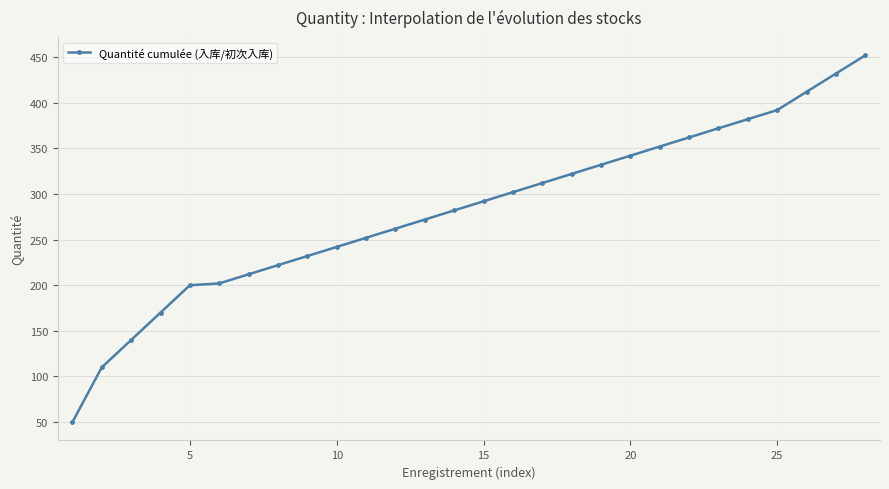

True or false: there are more than 2 points higher than both neighbors.

False